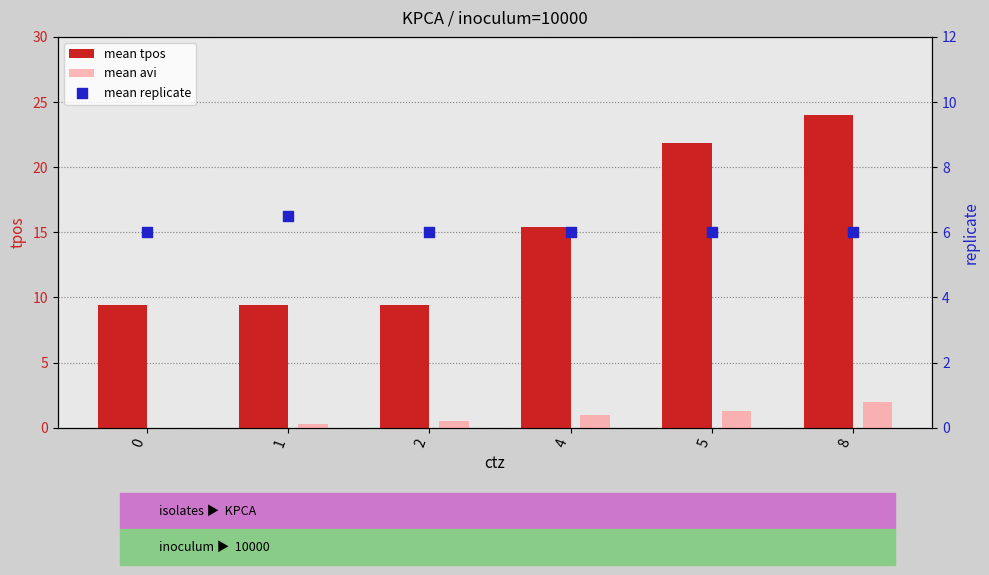

What is the total value across all series at 8?

32.0